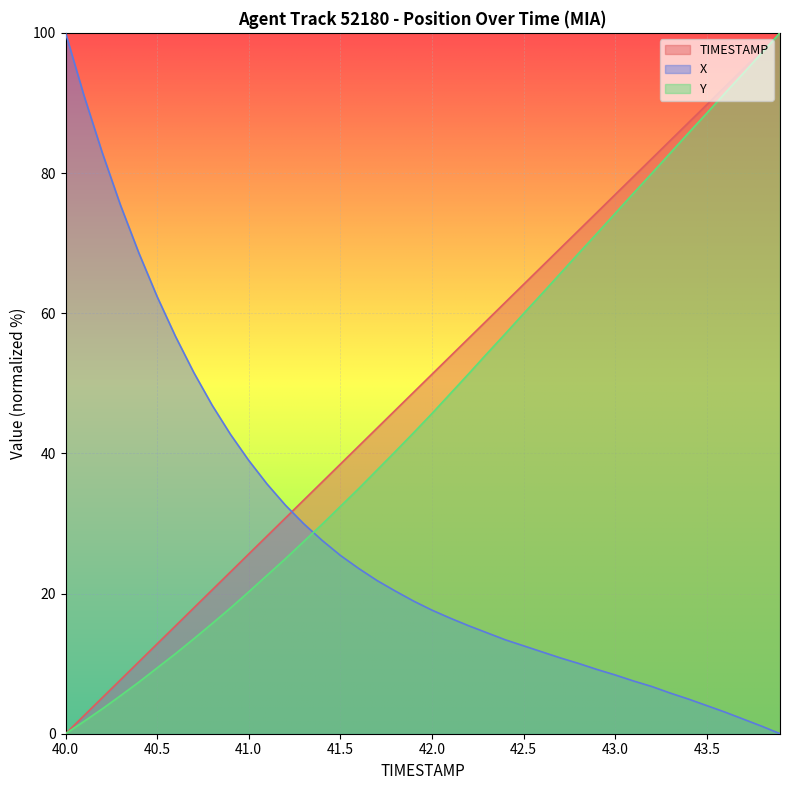

What is the total value across all series at 42.5?

136.6